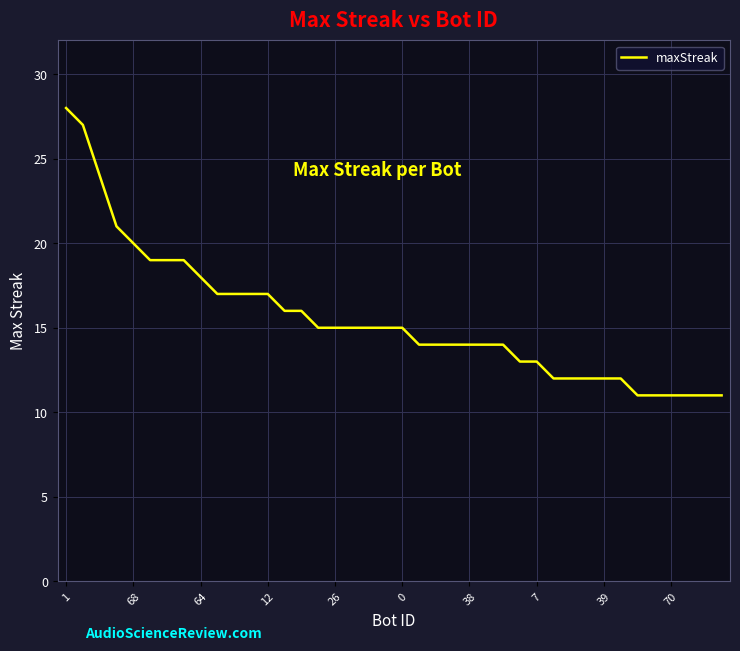

What is the maximum value shown in the chart?

28